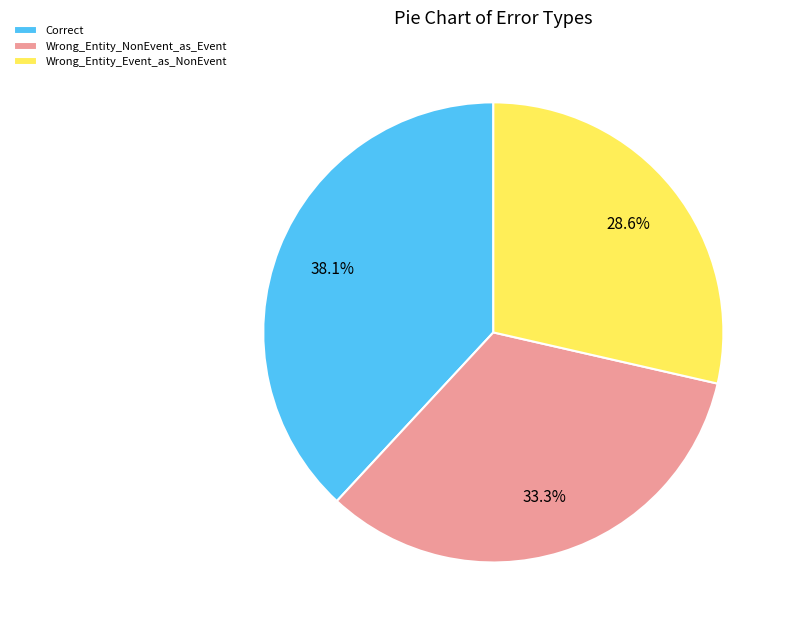

Rank the categories by value from highest to lowest.

Correct, Wrong_Entity_NonEvent_as_Event, Wrong_Entity_Event_as_NonEvent